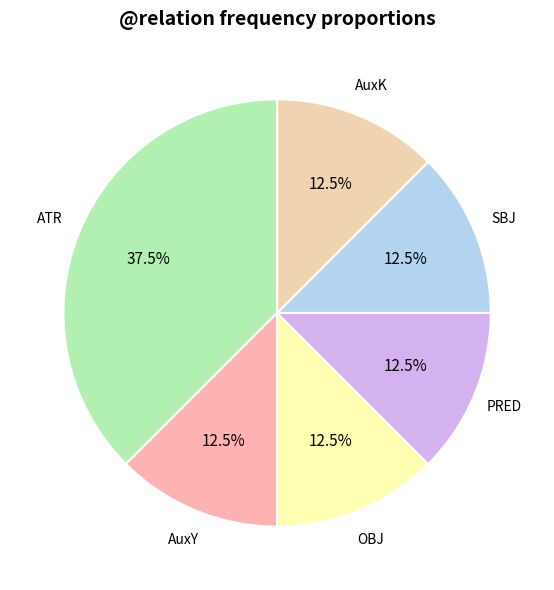

How many slices are in this pie chart?

6